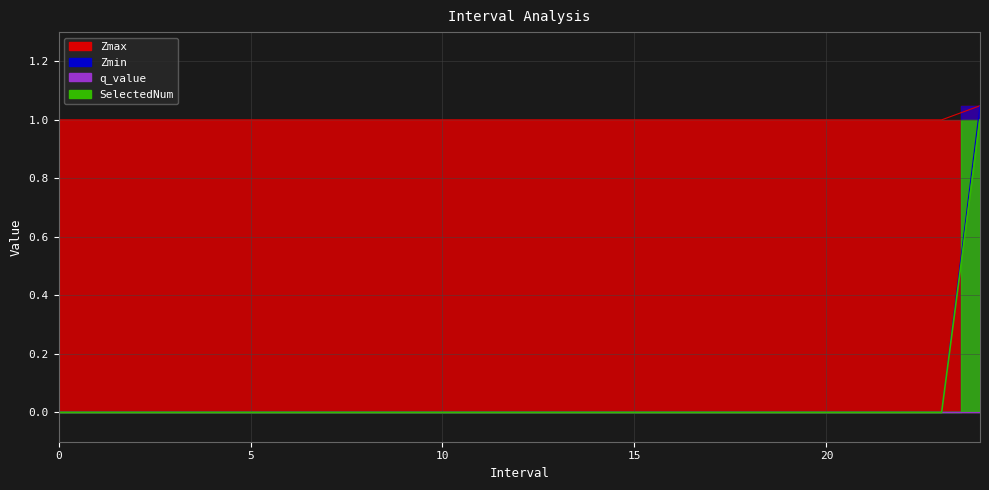

What is the value of the Zmax point at the 13th from the left?

1.0